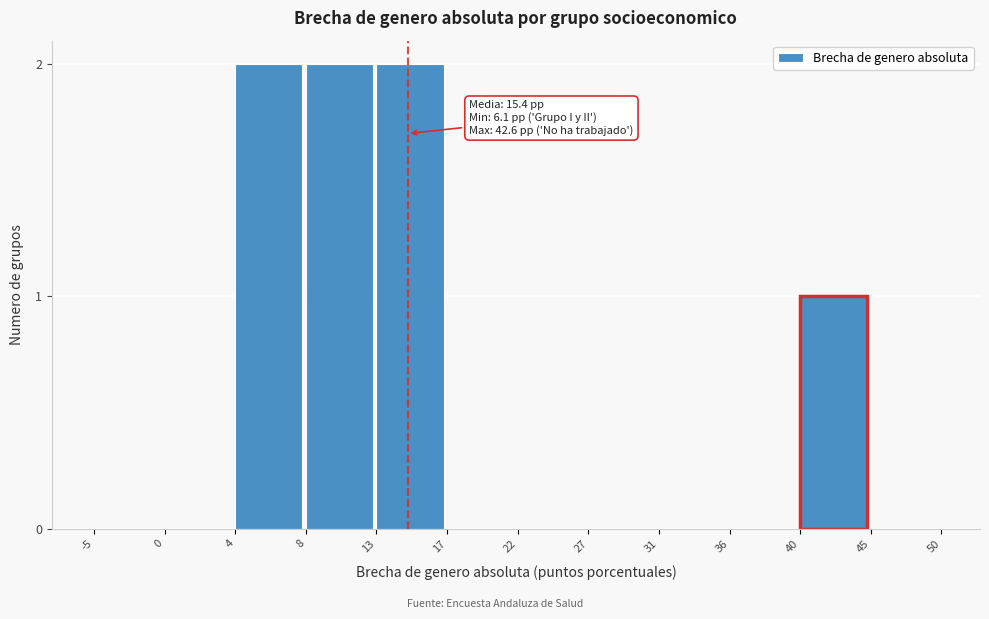

Reading left to right, what are all the values shown in this chart?

-5=0	0=0	4=2	8=2	13=2	17=0	22=0	27=0	31=0	36=0	40=1	45=0